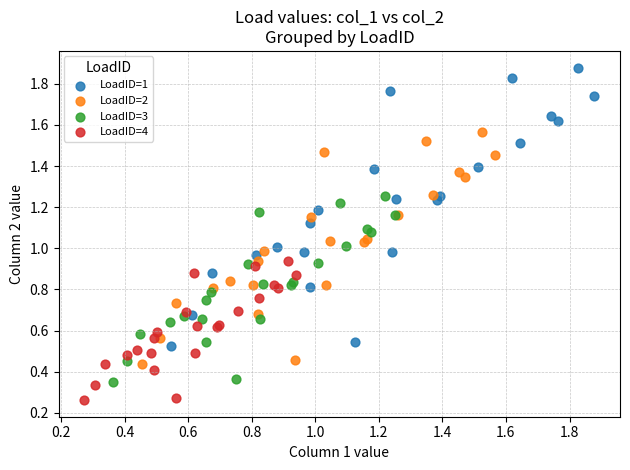

Which series has the widest spread of Y values?

LoadID=1